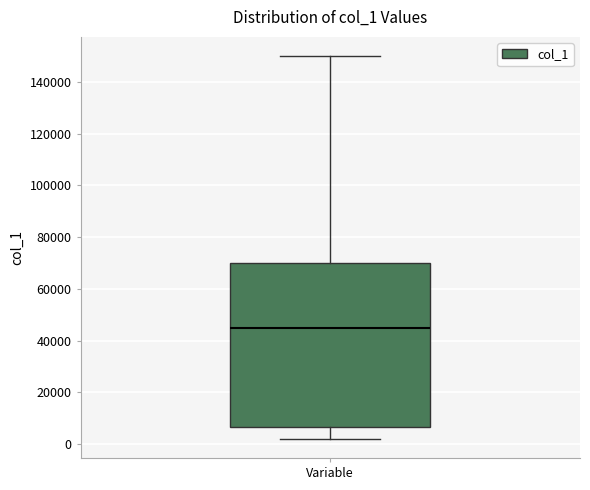

Transcribe this box plot: give where the median line is, the range the box spans, and where the two whiskers end, as read against the y-axis. The values are not printed on the chart, so give them approximately, as read against the axis.

median 46000, box 6000 to 70000, whiskers 2000 to 150000